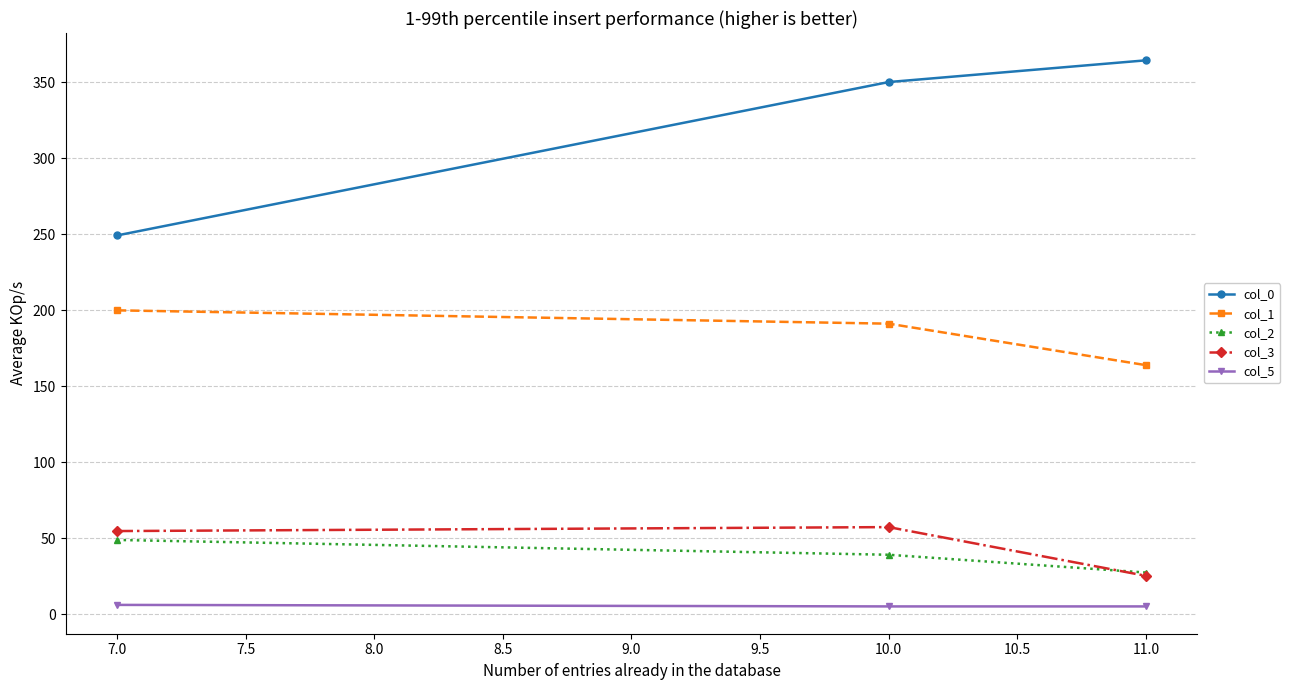

True or false: col_2 has a value of 41.6 at 11.0.

False